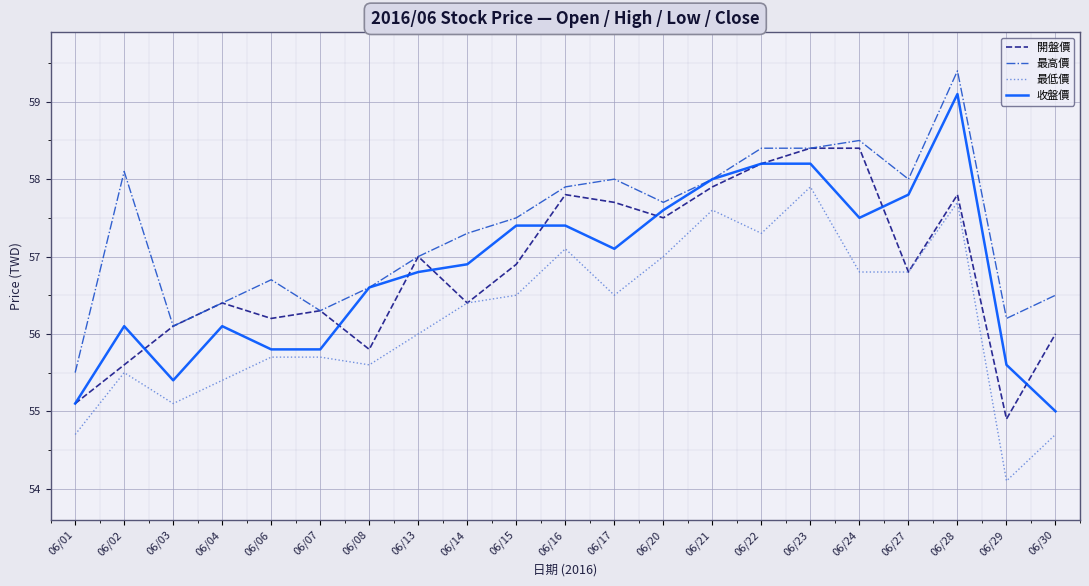

Where is the first local minimum for 收盤價?

06/03